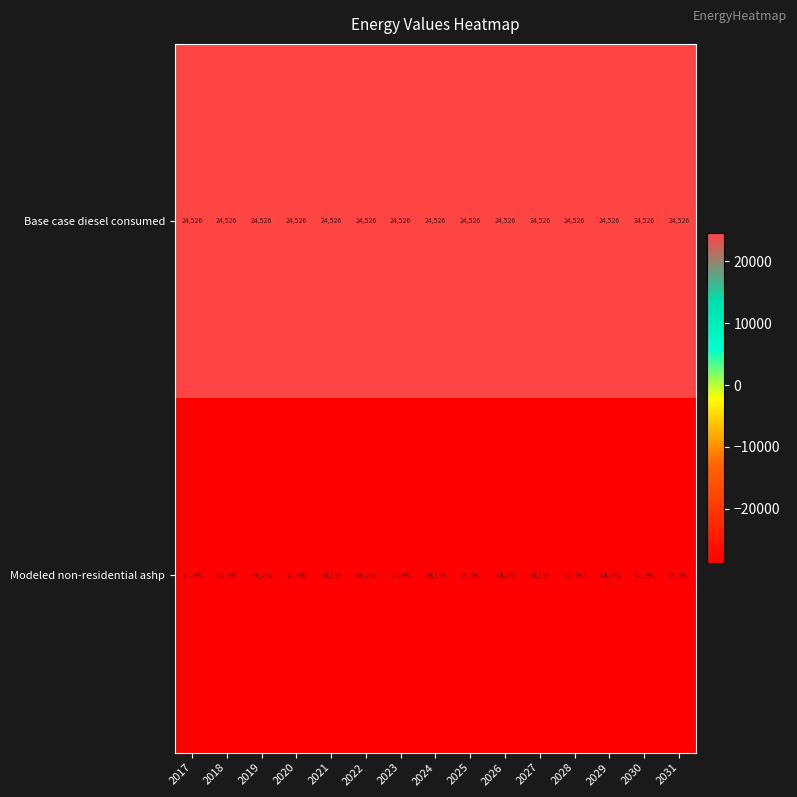

Which series has the largest total across all categories?

Base case diesel consumed